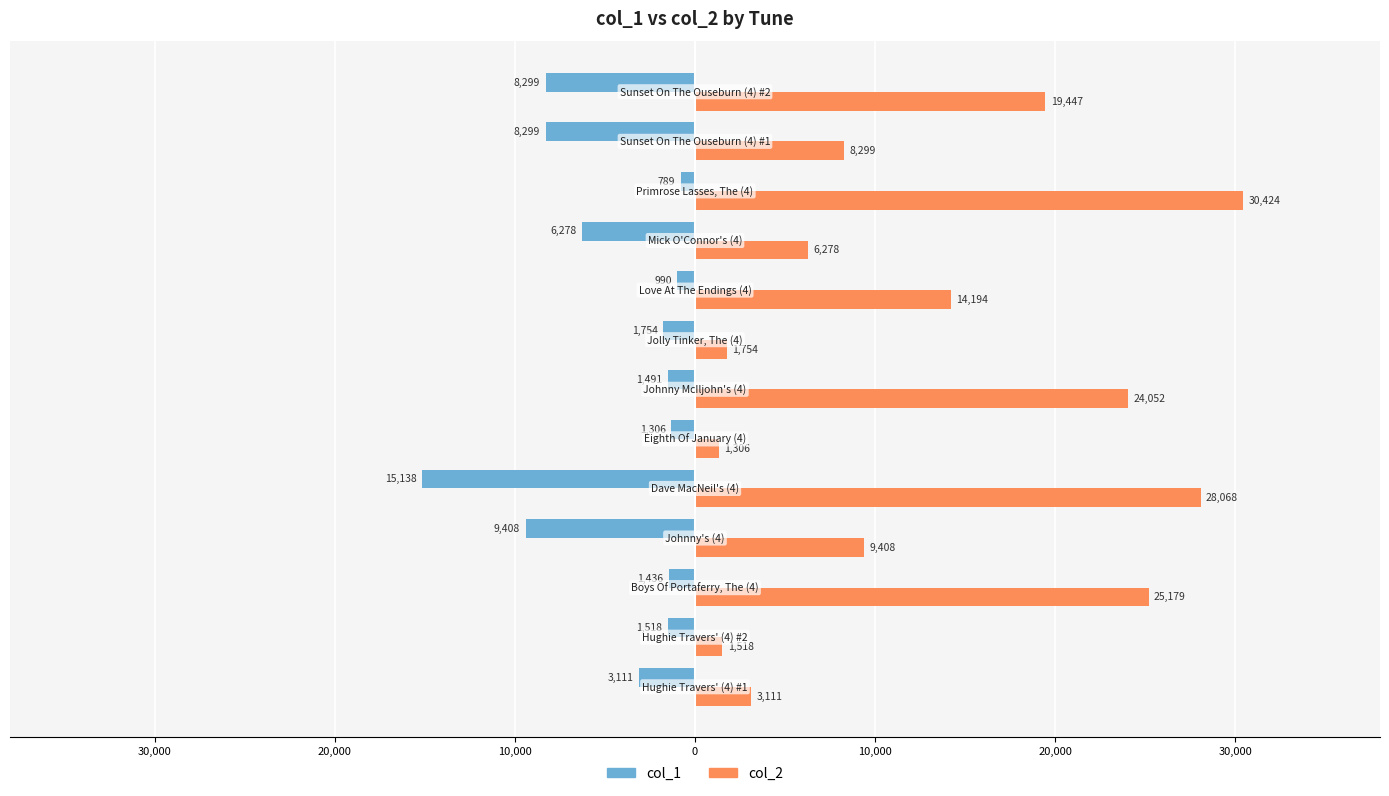

Which series has the largest total across all categories?

col_2